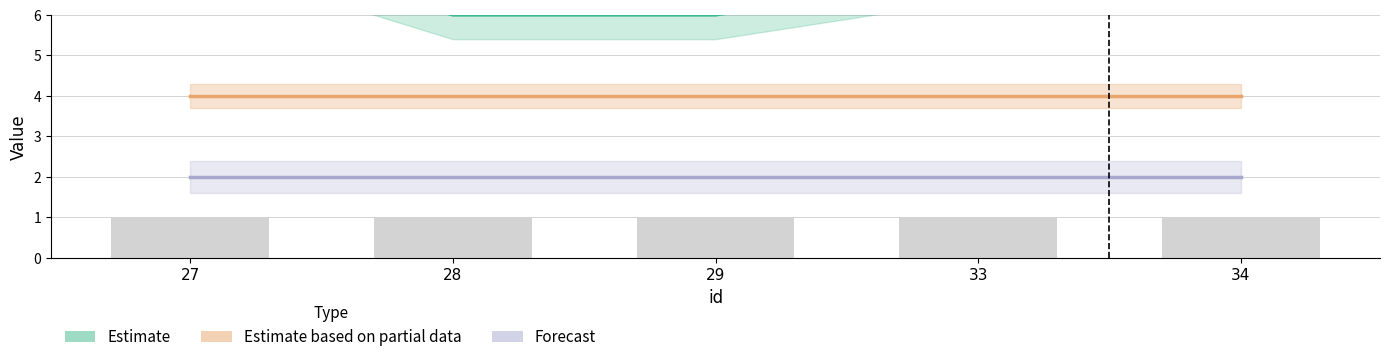

How many values in the Estimate series are below 7?

2